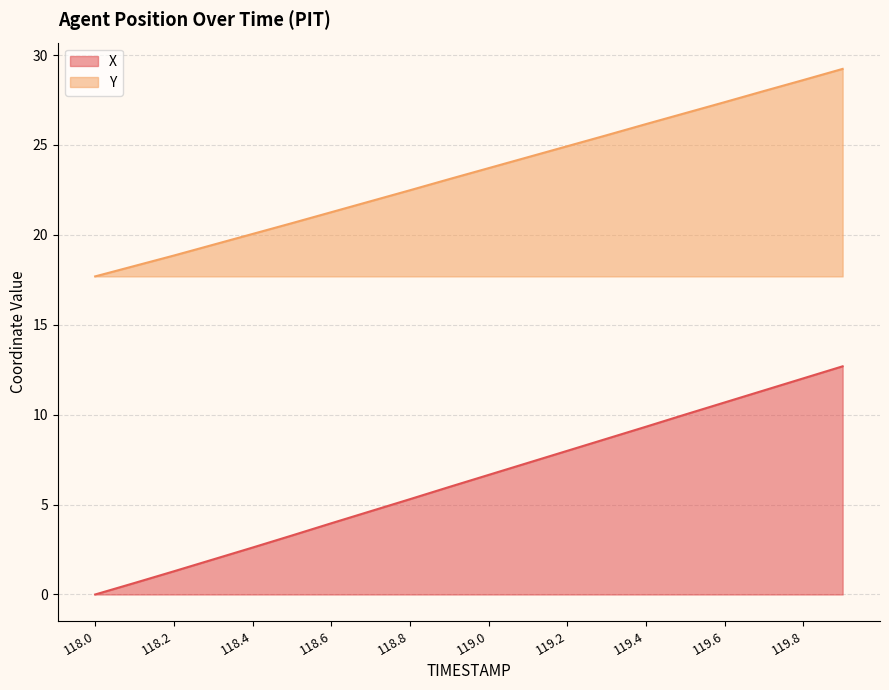

Is the value of Y at 118.4 greater than the value of X at 118.9?

Yes